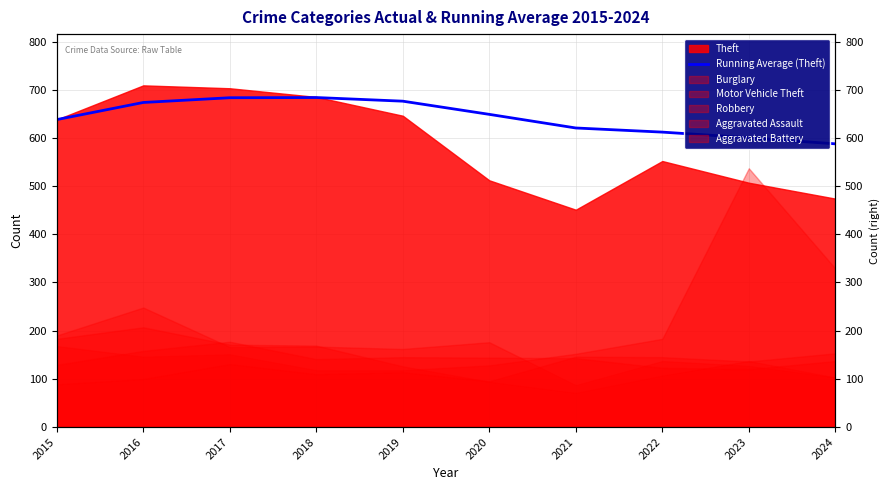

True or false: the data shows 239.9 at 2023.

False